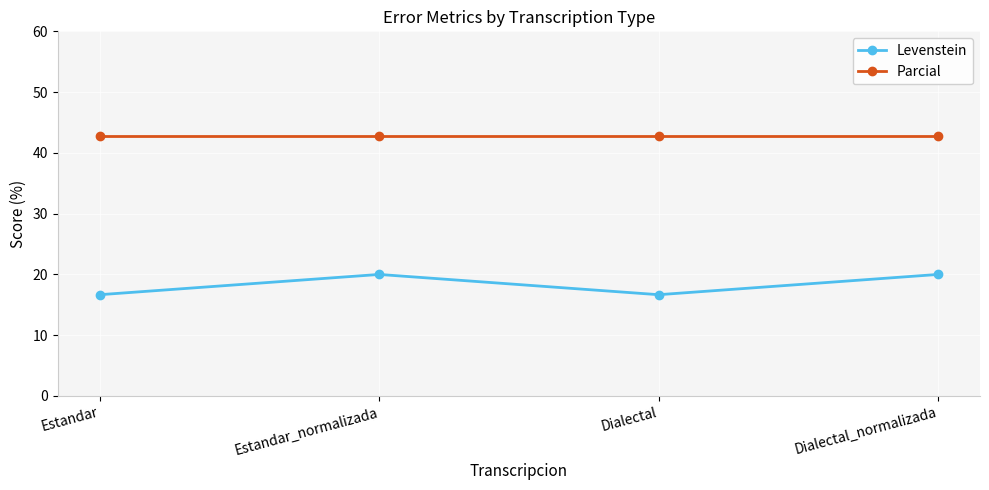

True or false: Levenstein and Parcial cross at least once.

False